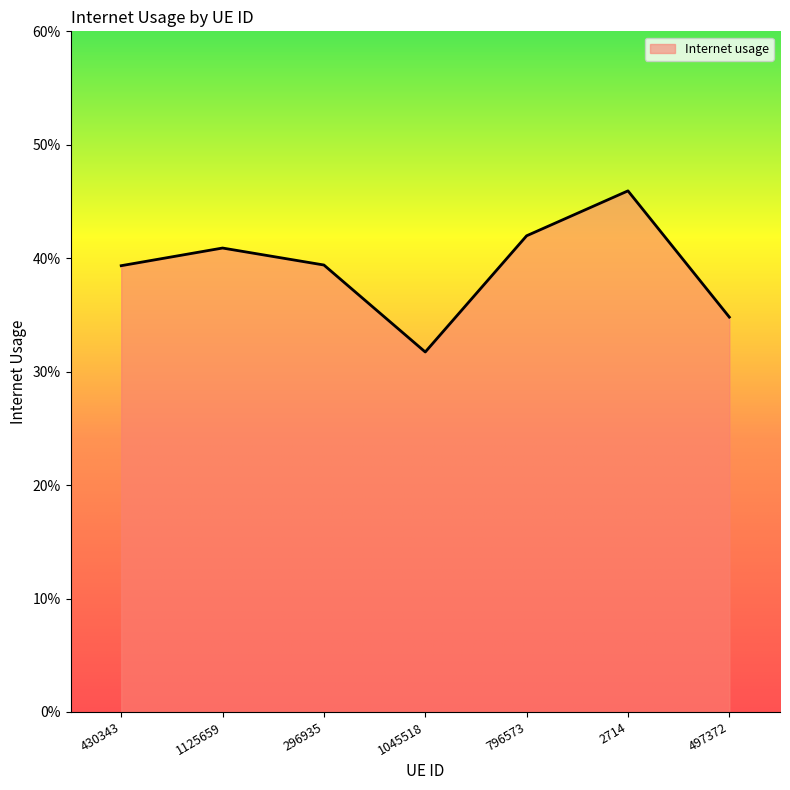

What is the label of the 6th point from the left?

2714